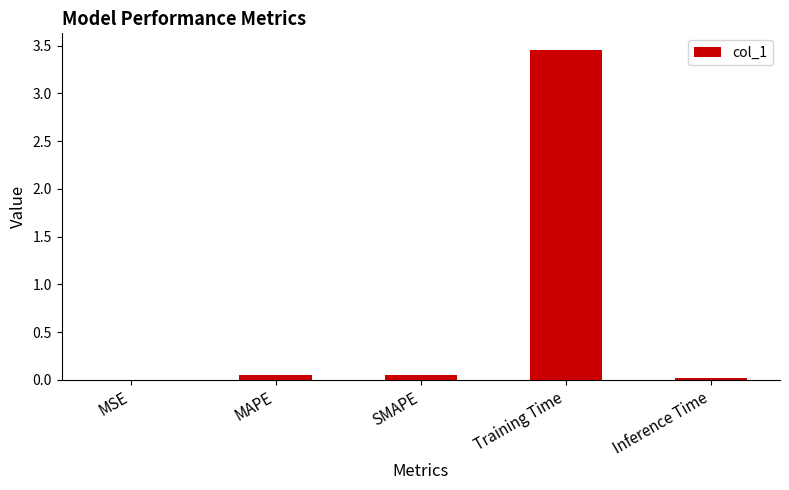

Between MAPE and Training Time, which is larger?

Training Time